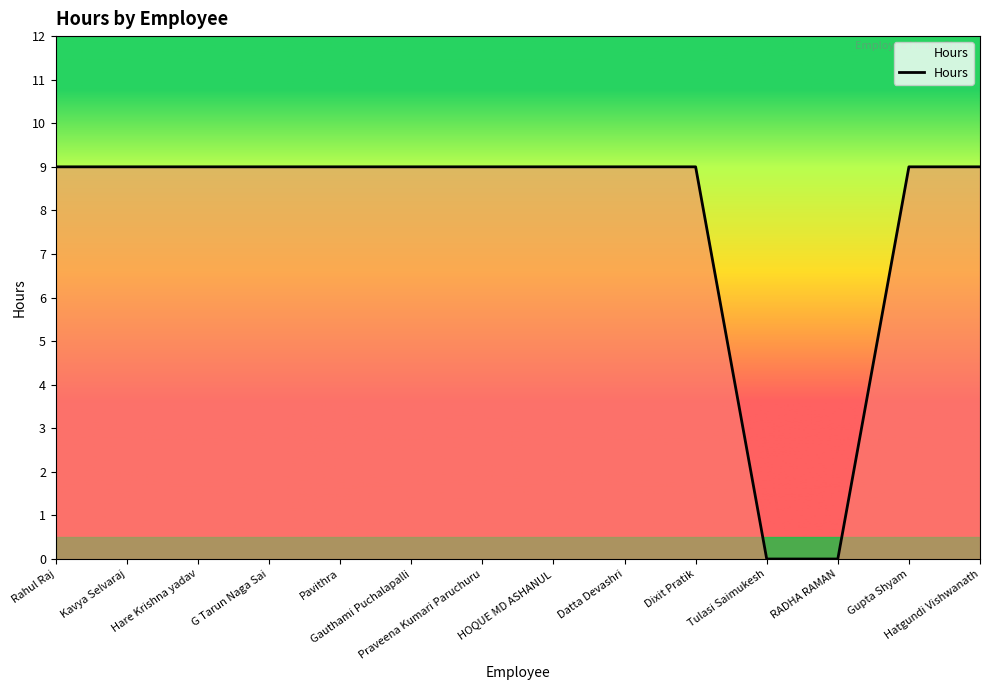

Reading left to right, transcribe all the data shown in this chart.

9	9	9	9	9	9	9	9	9	9	0	0	9	9